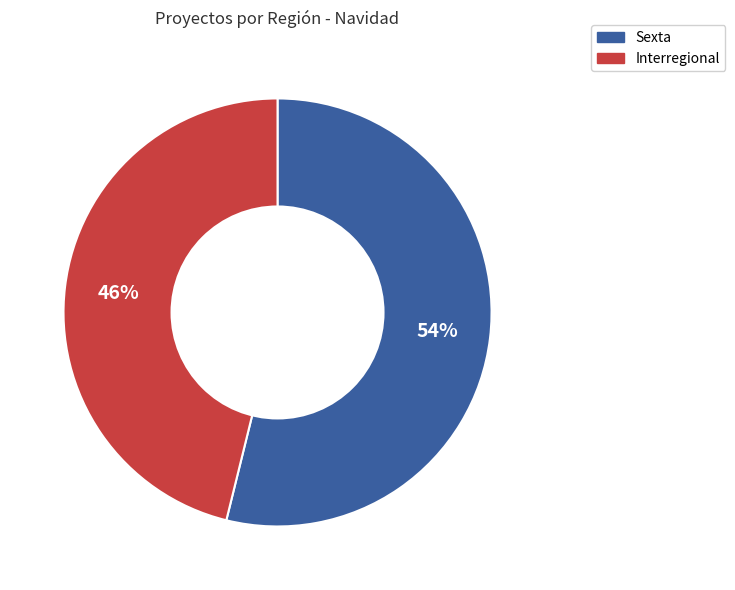

Count the number of slices in the pie.

2